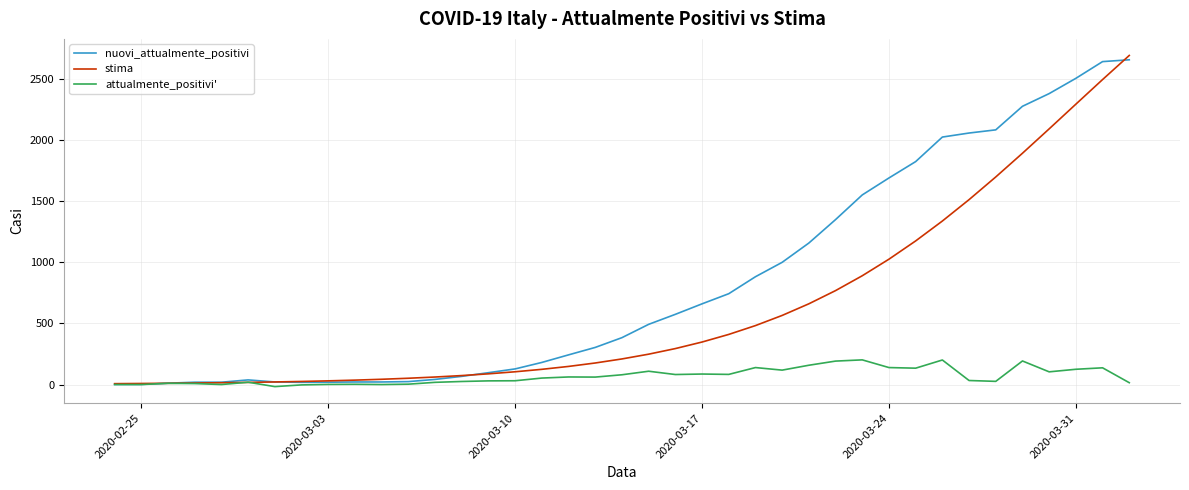

List the series in order of their overall mean, lowest first.

attualmente_positivi', stima, nuovi_attualmente_positivi